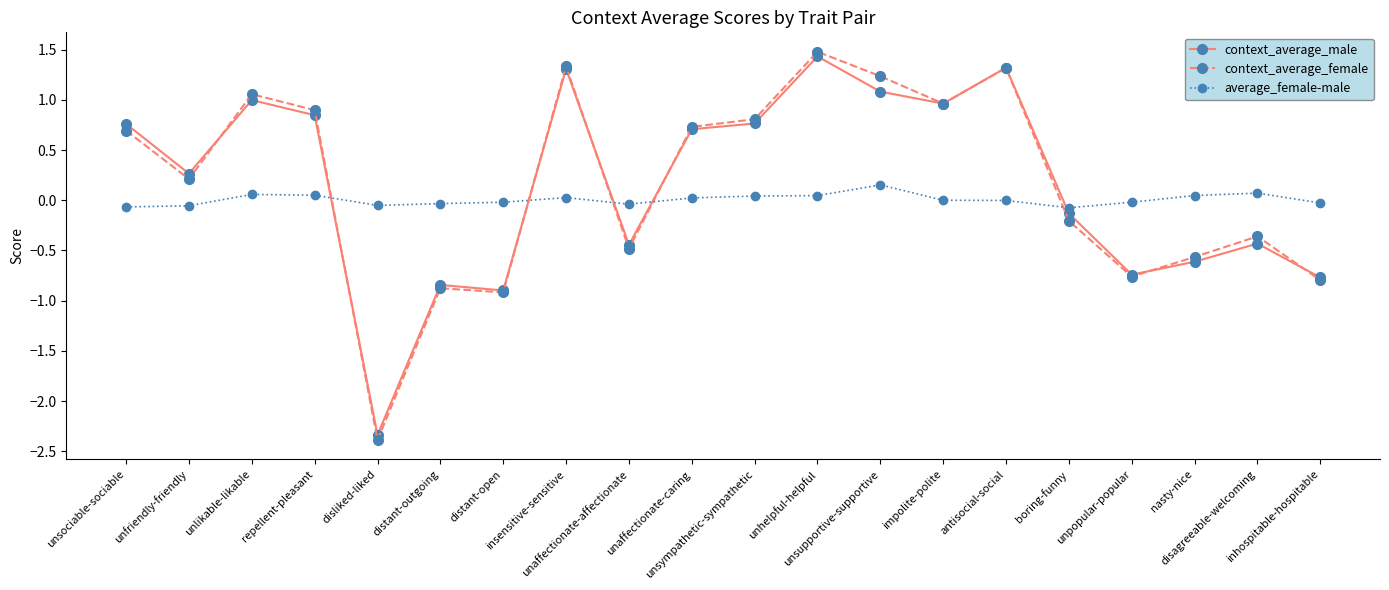

What is the sum of all context_average_male values?

3.2